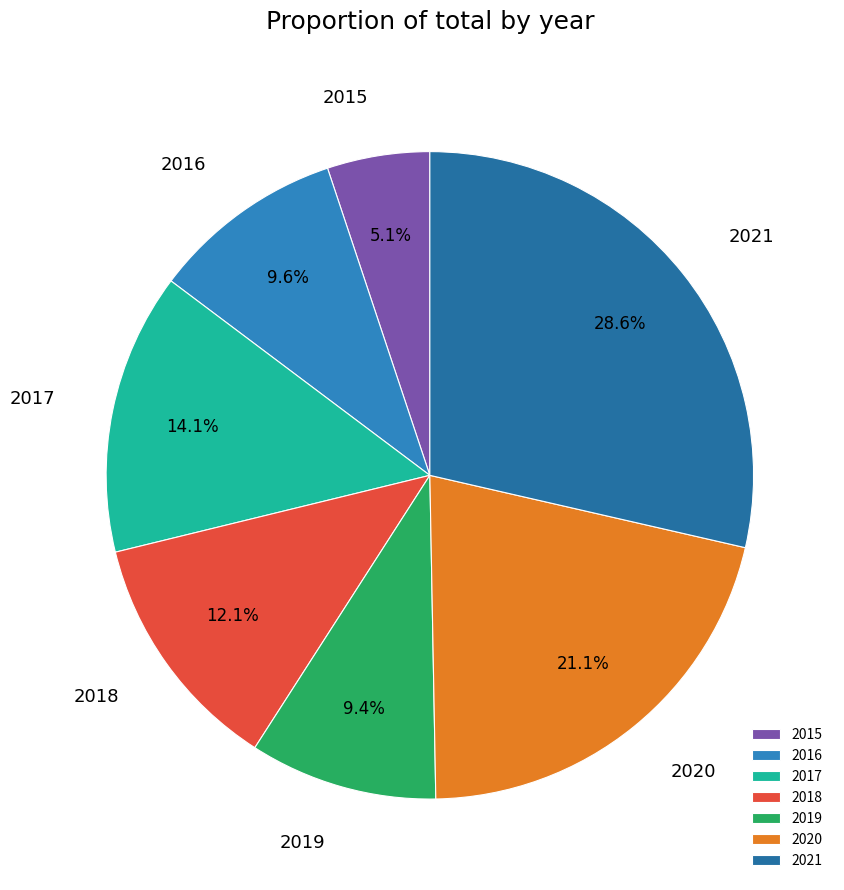

Approximately how many times larger is the value at 2019 compared to 2020?

0.4